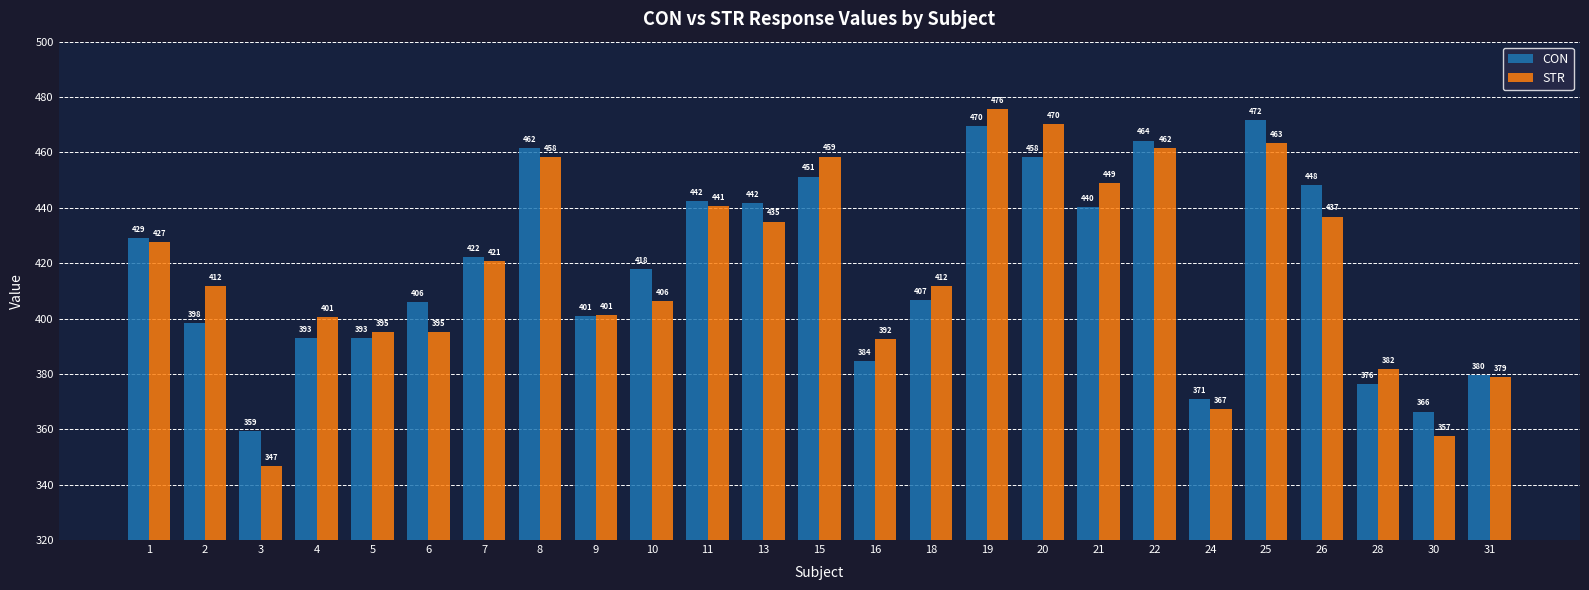

What is the greatest value displayed?

475.7